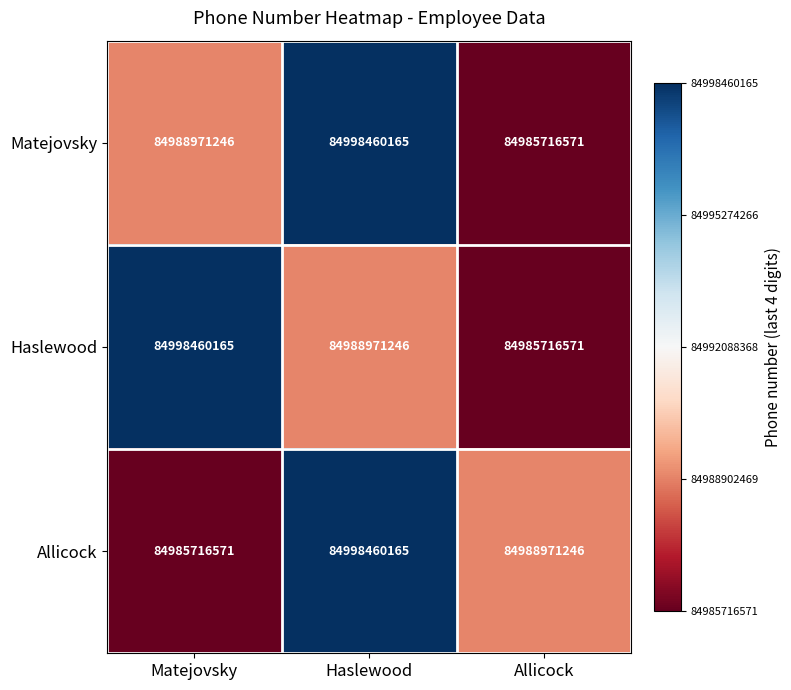

Reading left to right, list all the values displayed in this chart.

Matejovsky: 84988971246	84998460165	84985716571
Haslewood: 84998460165	84988971246	84985716571
Allicock: 84985716571	84998460165	84988971246